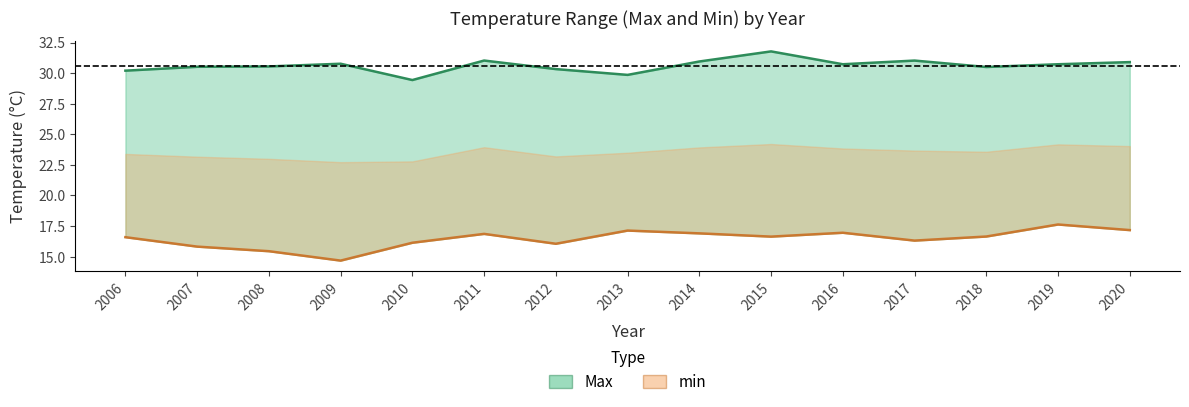

Read the Max value at 2007.

30.5